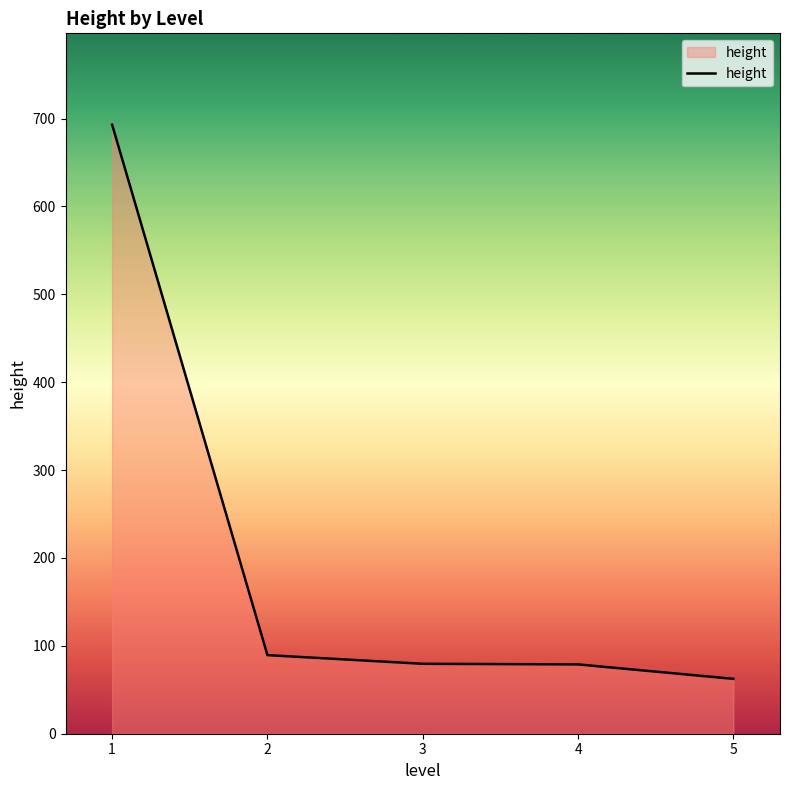

Is it true that the value at 3 is 119.2?

False